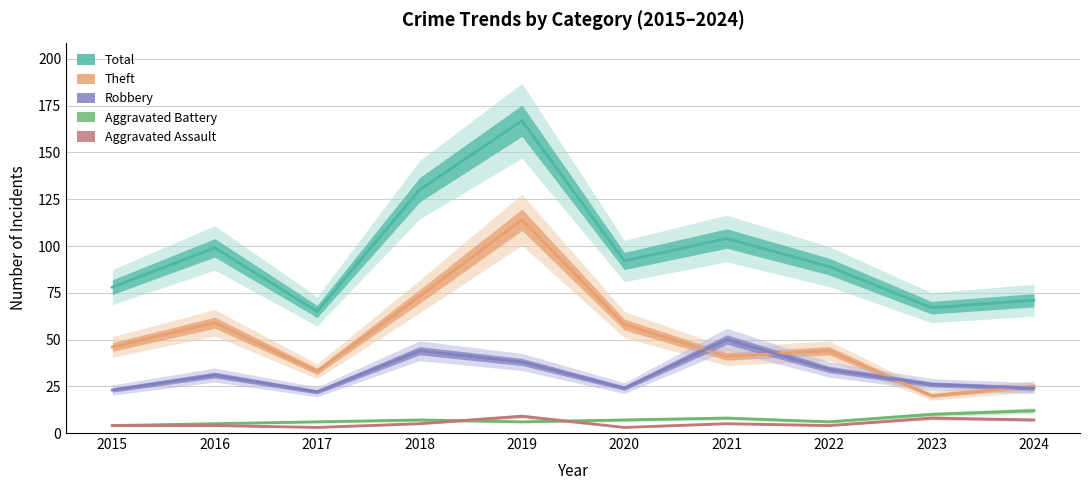

How many intersections are there between Aggravated Assault and Aggravated Battery?

2